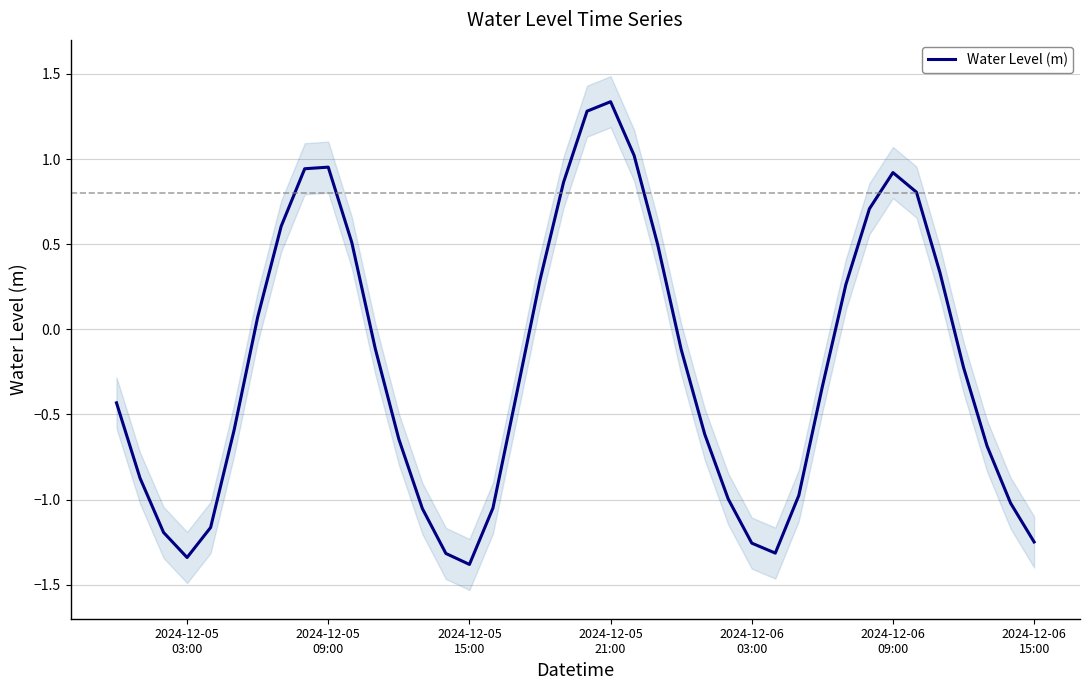

Is this an area chart (filled region under the line)?

No